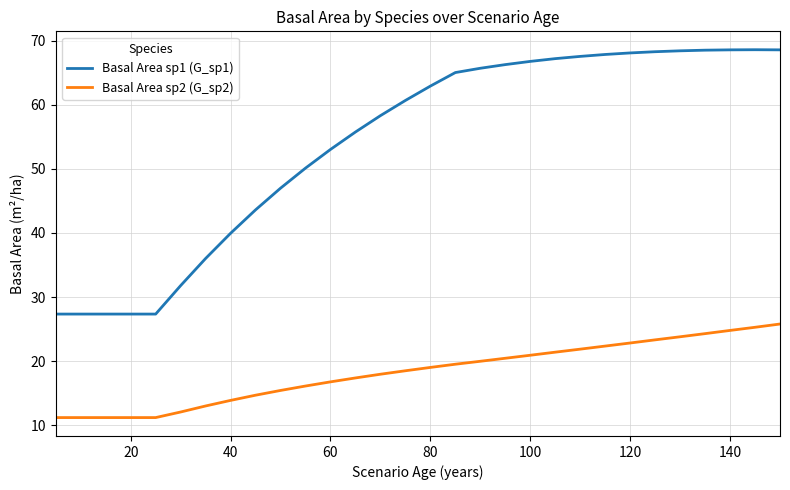

True or false: Basal Area sp2 (G_sp2) and Basal Area sp1 (G_sp1) intersect in this chart.

False